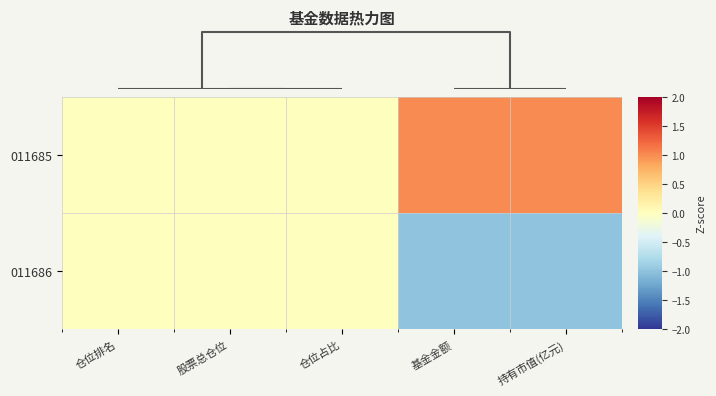

Rank the series by their average value, from lowest to highest.

011686, 011685